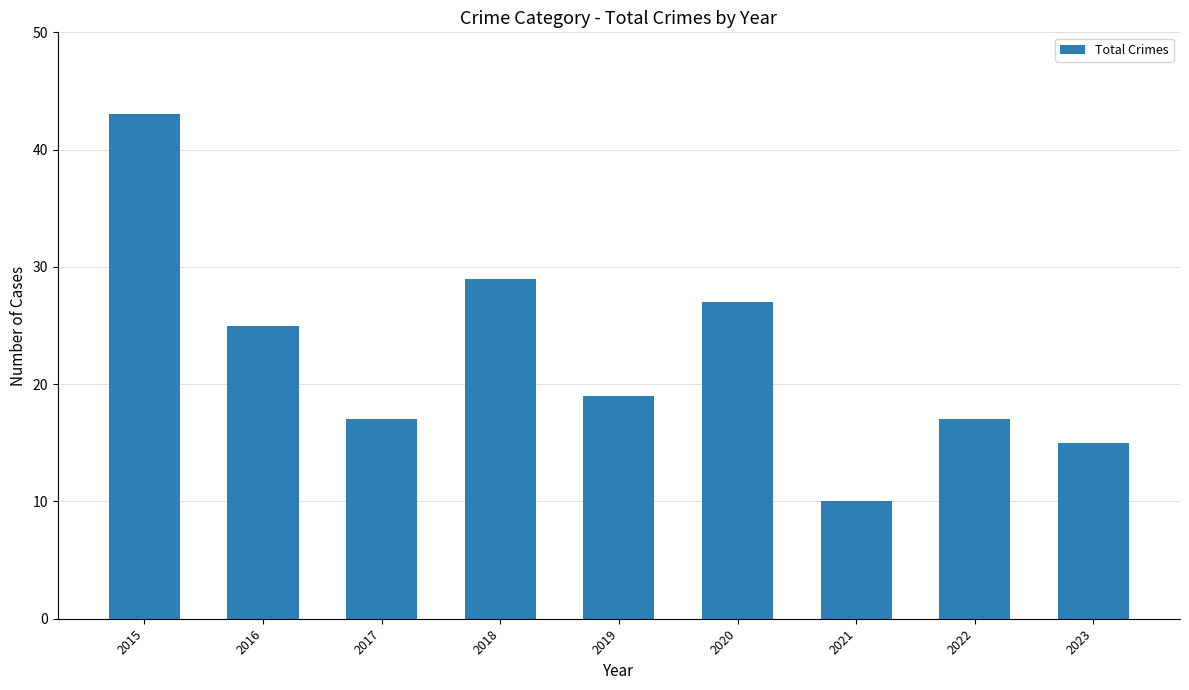

Does the chart contain any negative values?

No